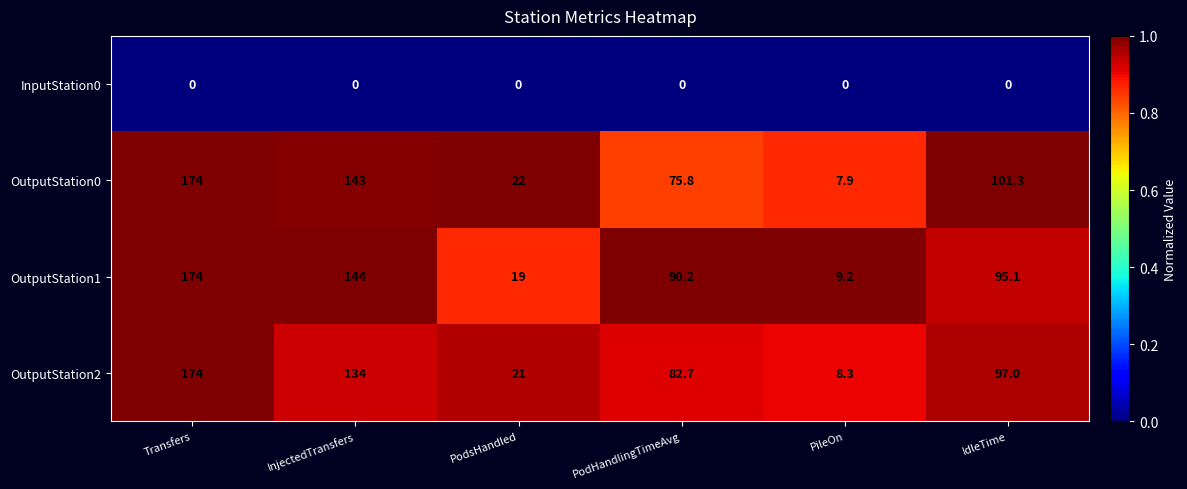

Reading left to right, transcribe all the data shown in this chart.

InputStation0: 0.0	0.0	0.0	0.0	0.0	0.0
OutputStation0: 174.0	143.0	22.0	75.8	7.9	101.3
OutputStation1: 174.0	144.0	19.0	90.2	9.2	95.1
OutputStation2: 174.0	134.0	21.0	82.7	8.3	97.0